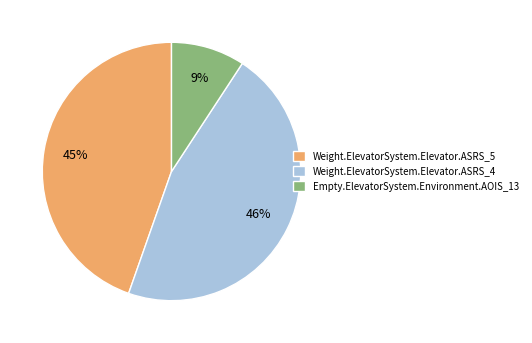

Is the sum of Weight.ElevatorSystem.Elevator.ASRS_4 and Weight.ElevatorSystem.Elevator.ASRS_5 greater than half?

Yes